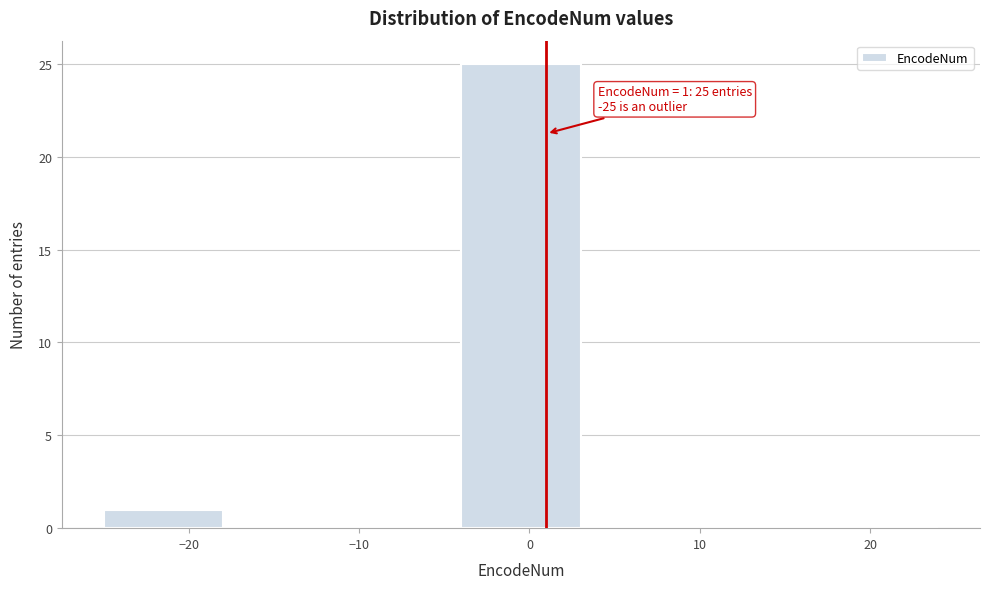

Over which range of the x-axis is the bar tallest?

-4 to 3